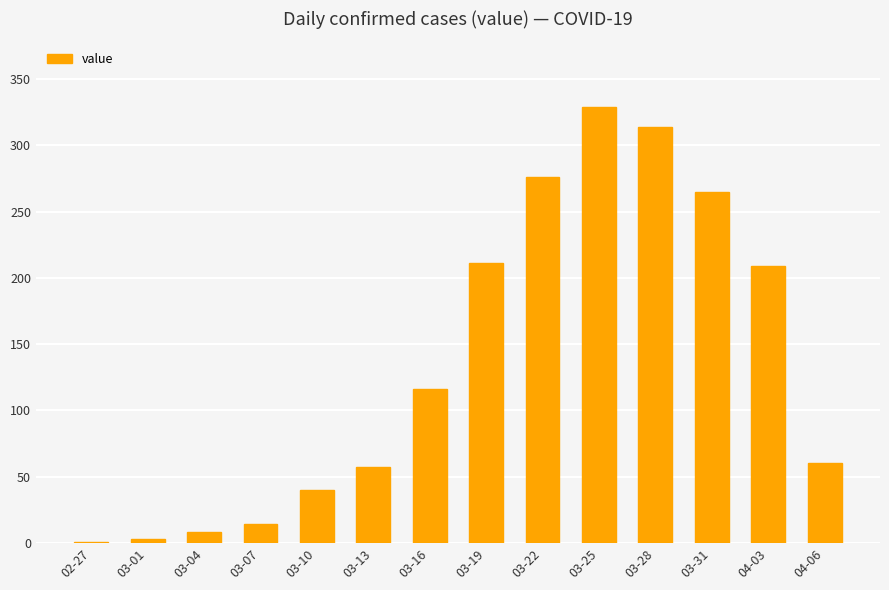

Does the chart contain stacked bars?

No